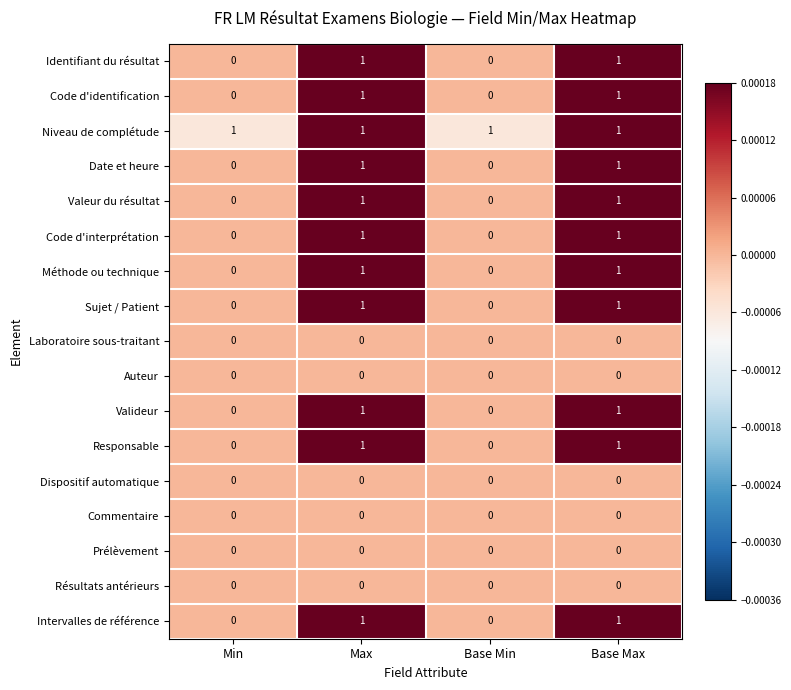

True or false: Niveau de complétude has a value of 1 at Base Max.

True